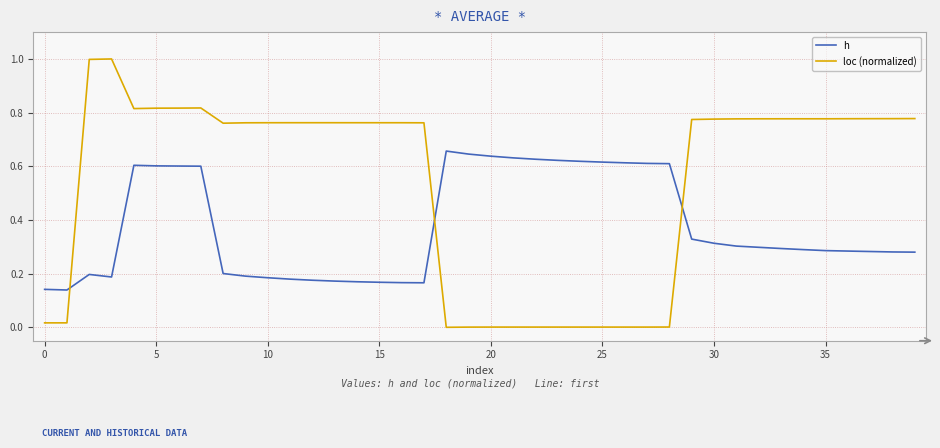

In h, how many points are higher than both neighbors (excluding endpoints)?

3